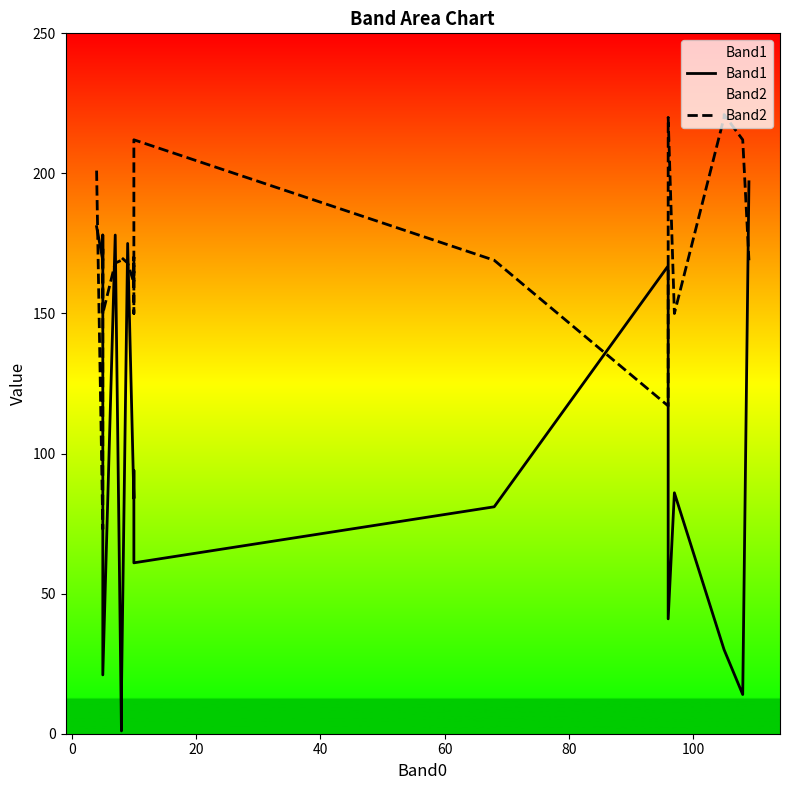

List the series in order of their overall mean, highest first.

Band2, Band1